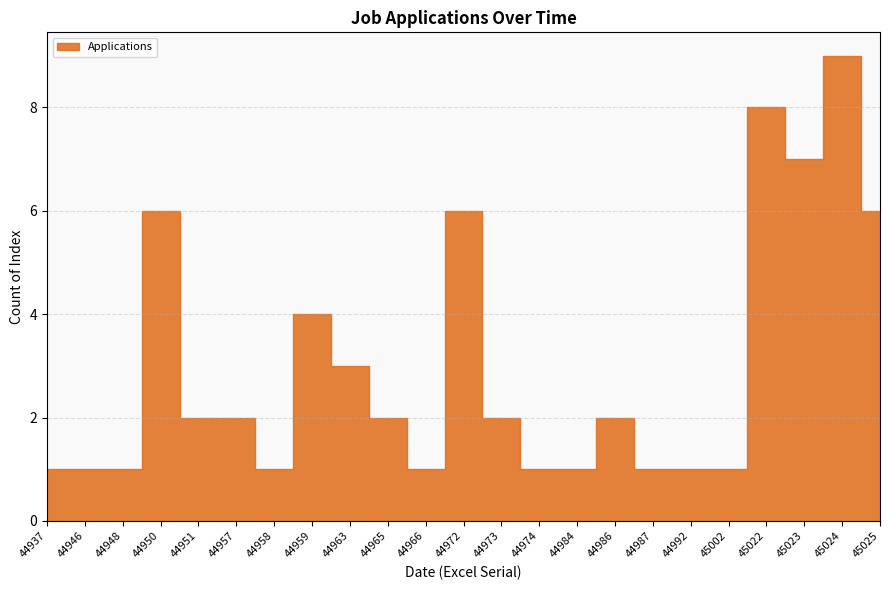

Reading right to left, list all the values displayed in this chart.

6	9	7	8	1	1	1	2	1	1	2	6	1	2	3	4	1	2	2	6	1	1	1